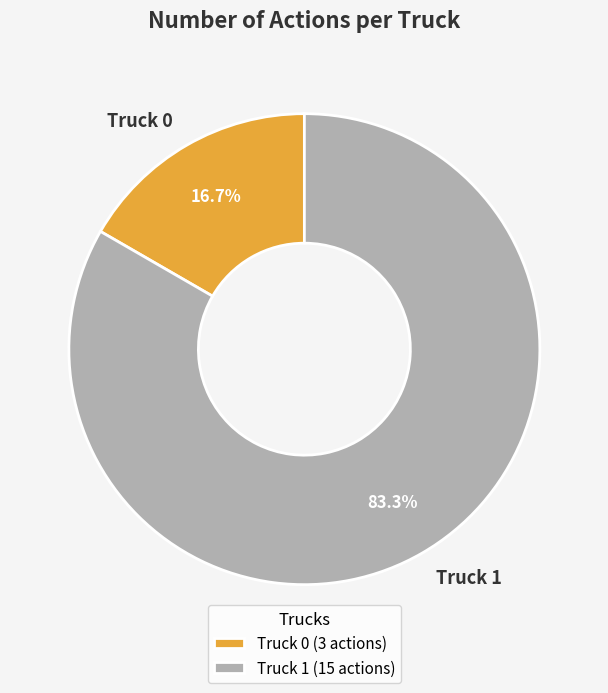

Which has a higher value, Truck 0 or Truck 1?

Truck 1